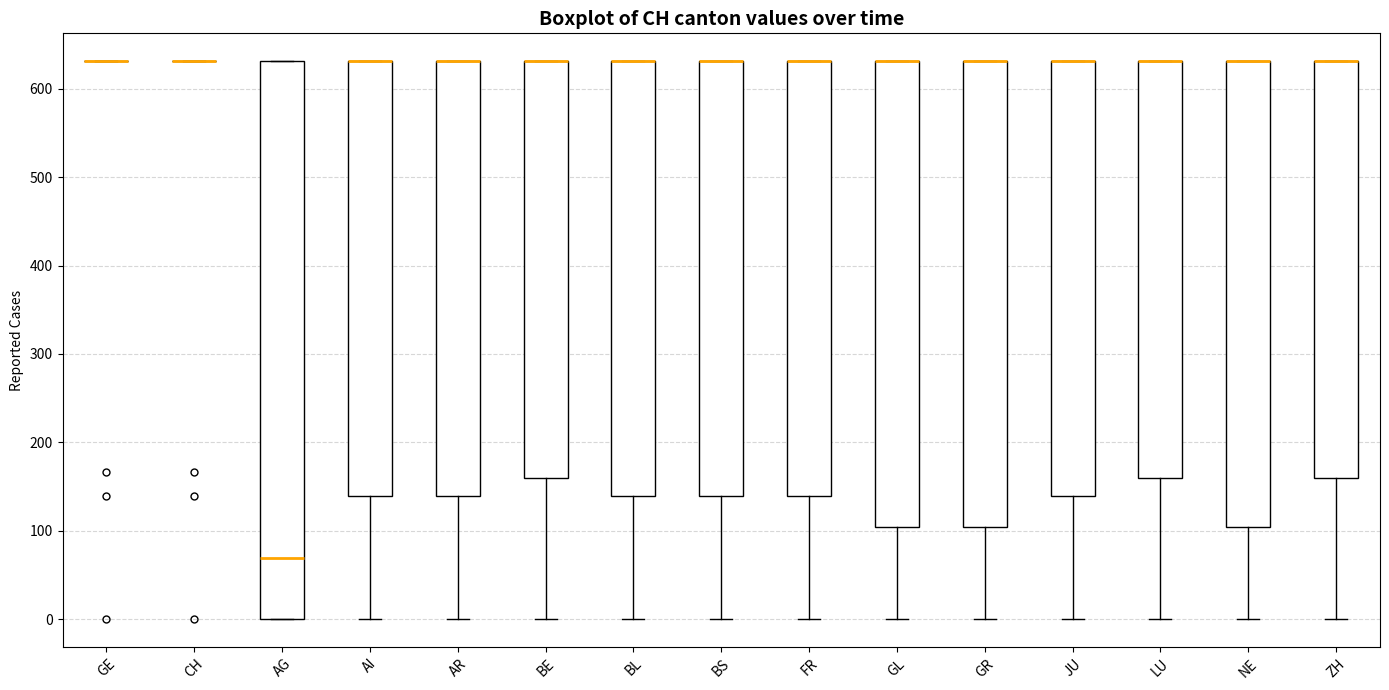

Which box is the tallest, from its lower edge to its upper edge?

AG